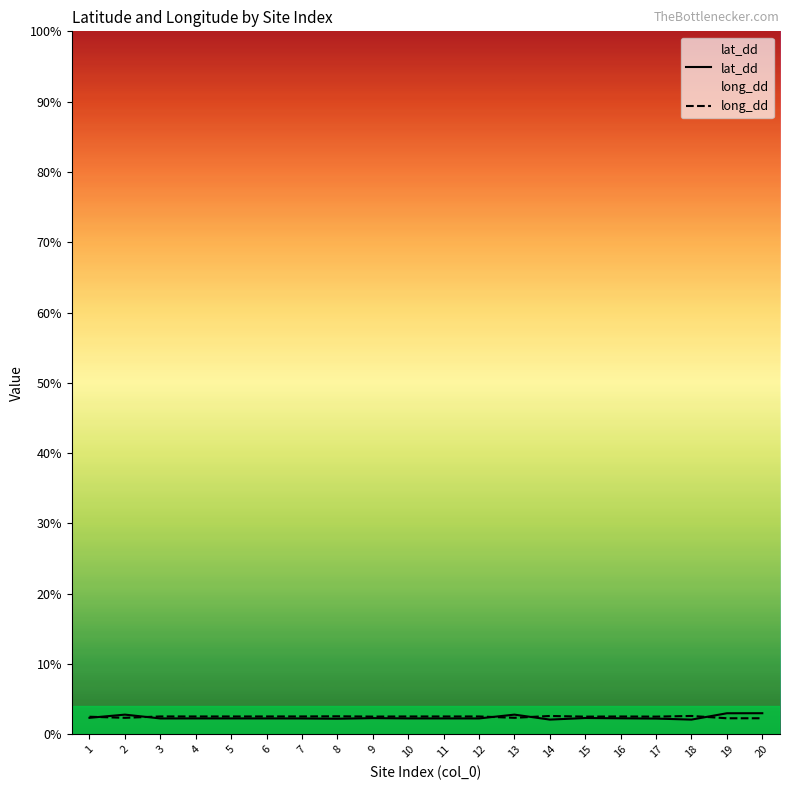

Which category has the highest value in the lat_dd series?

20